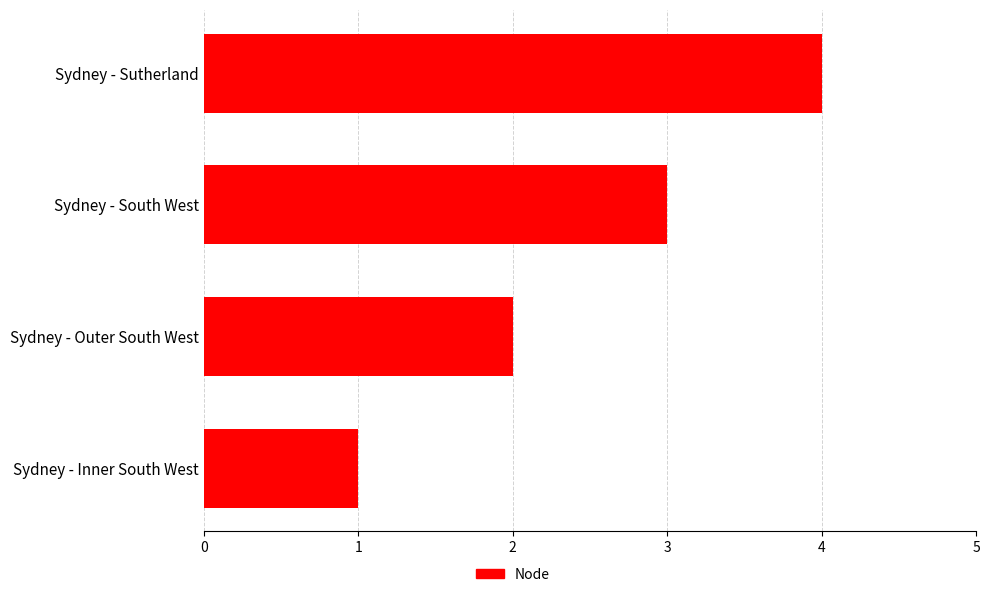

Approximately how many times larger is the value at Sydney - Sutherland compared to Sydney - South West?

1.3